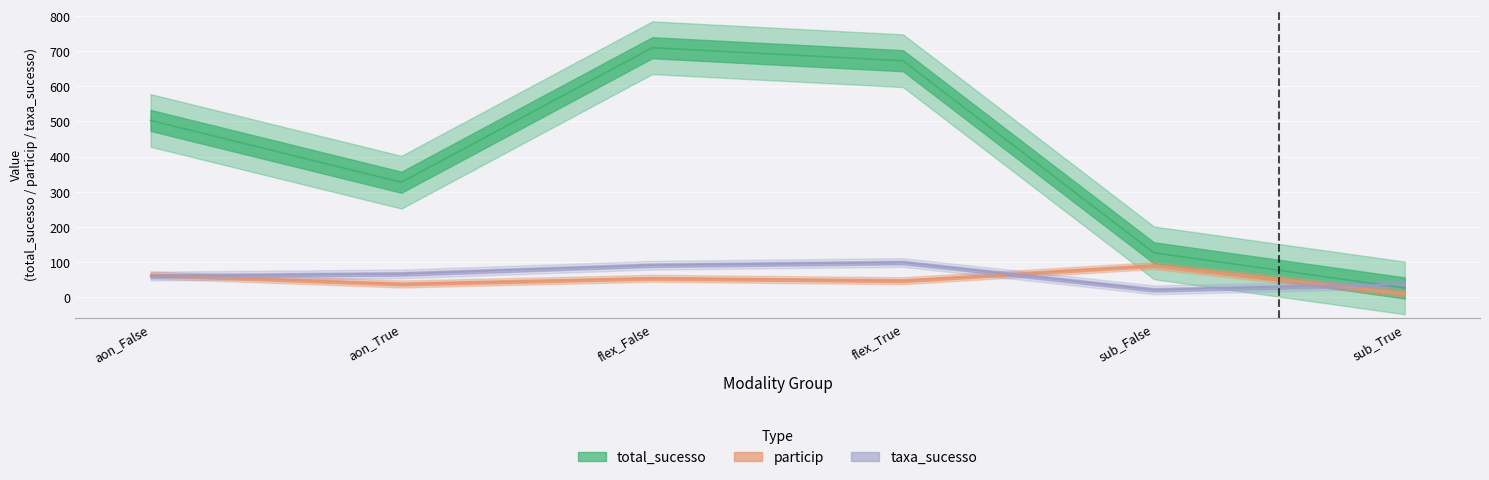

What is the label of the 6th point from the right?

aon_False